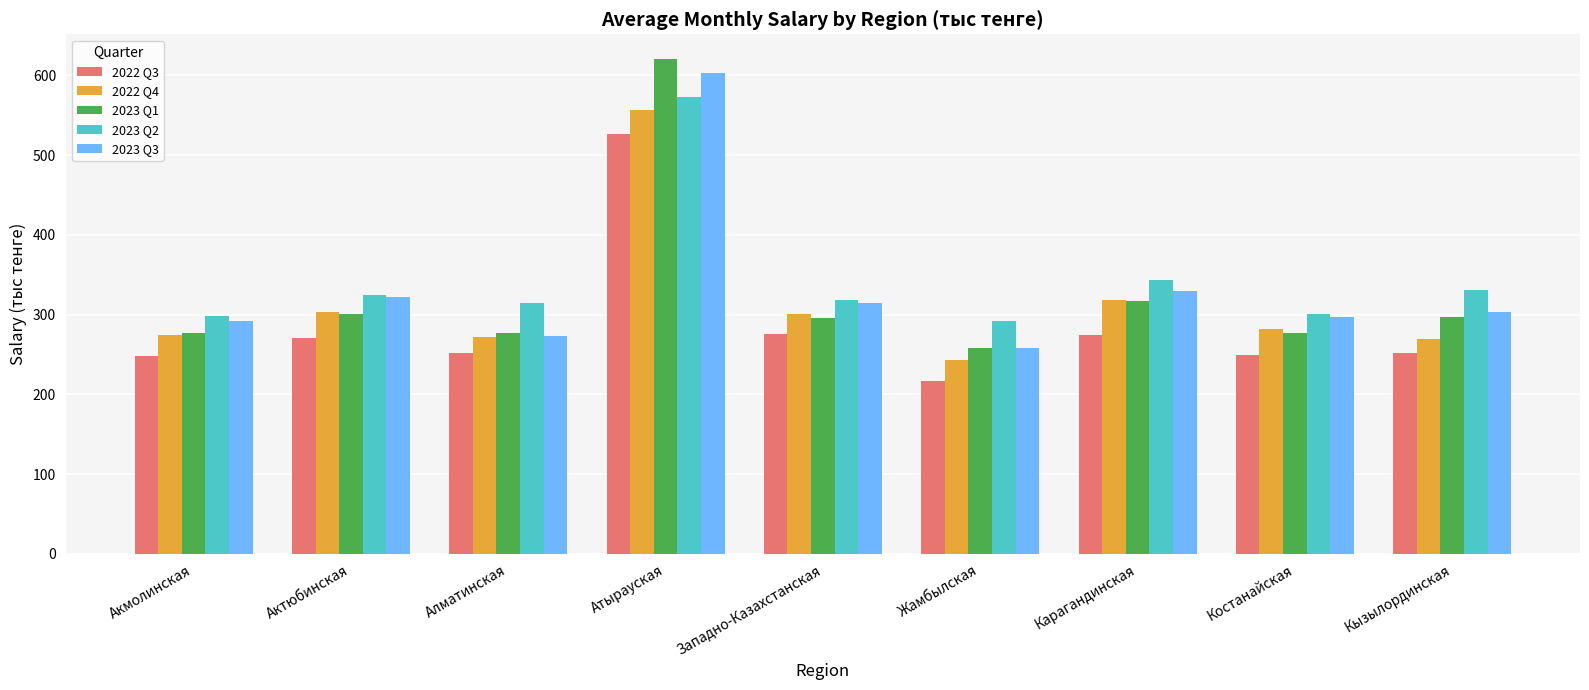

At how many categories does at least one series exceed 309?

6